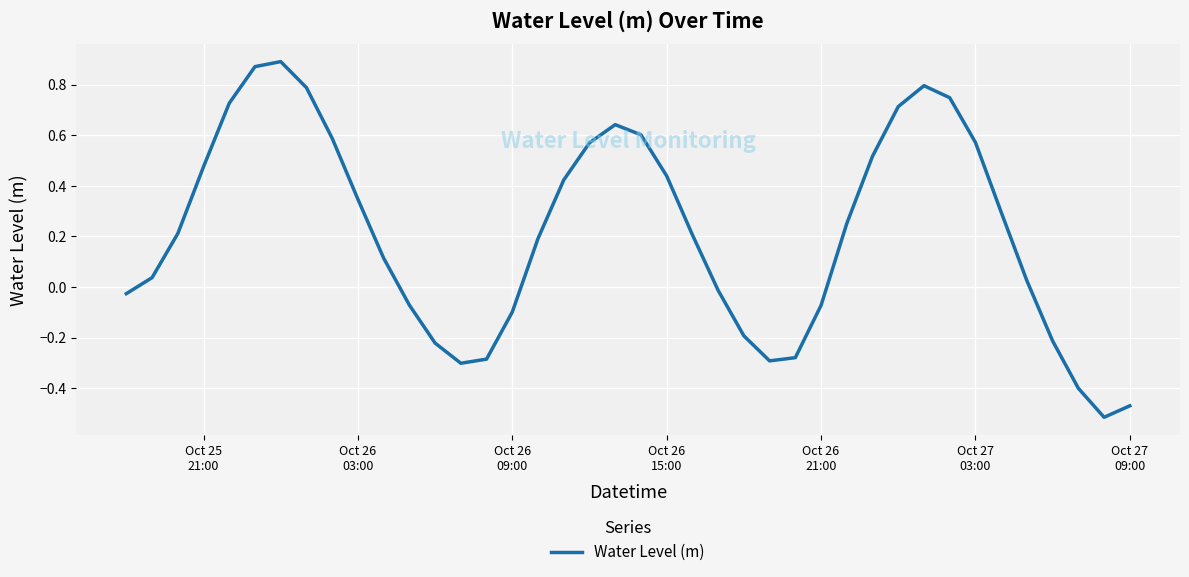

What is the difference between the maximum and second lowest values?

1.4